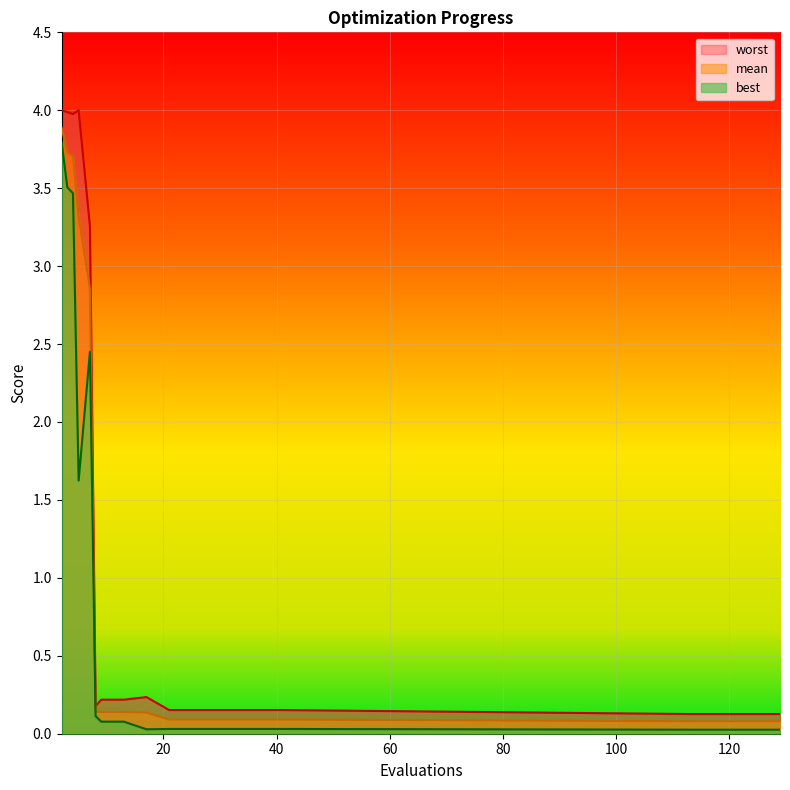

Reading right to left, what are all the values shown in this chart?

mean: 0.1	0.1	0.1	0.1	0.1	0.1	0.1	0.1	0.1	0.1	0.1	0.1	0.1	0.1	0.1	2.9	3.3	3.7	3.7	3.9
best: 0.0	0.0	0.0	0.0	0.0	0.0	0.0	0.0	0.0	0.0	0.0	0.0	0.1	0.1	0.1	2.5	1.6	3.5	3.5	3.8
worst: 0.1	0.1	0.1	0.1	0.1	0.2	0.2	0.2	0.2	0.2	0.2	0.2	0.2	0.2	0.2	3.3	4.0	4.0	4.0	4.0